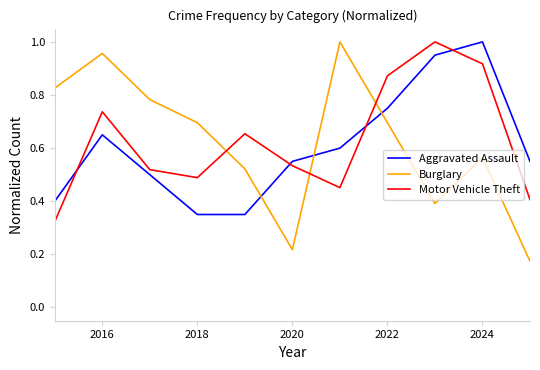

True or false: Burglary and Motor Vehicle Theft intersect in this chart.

True